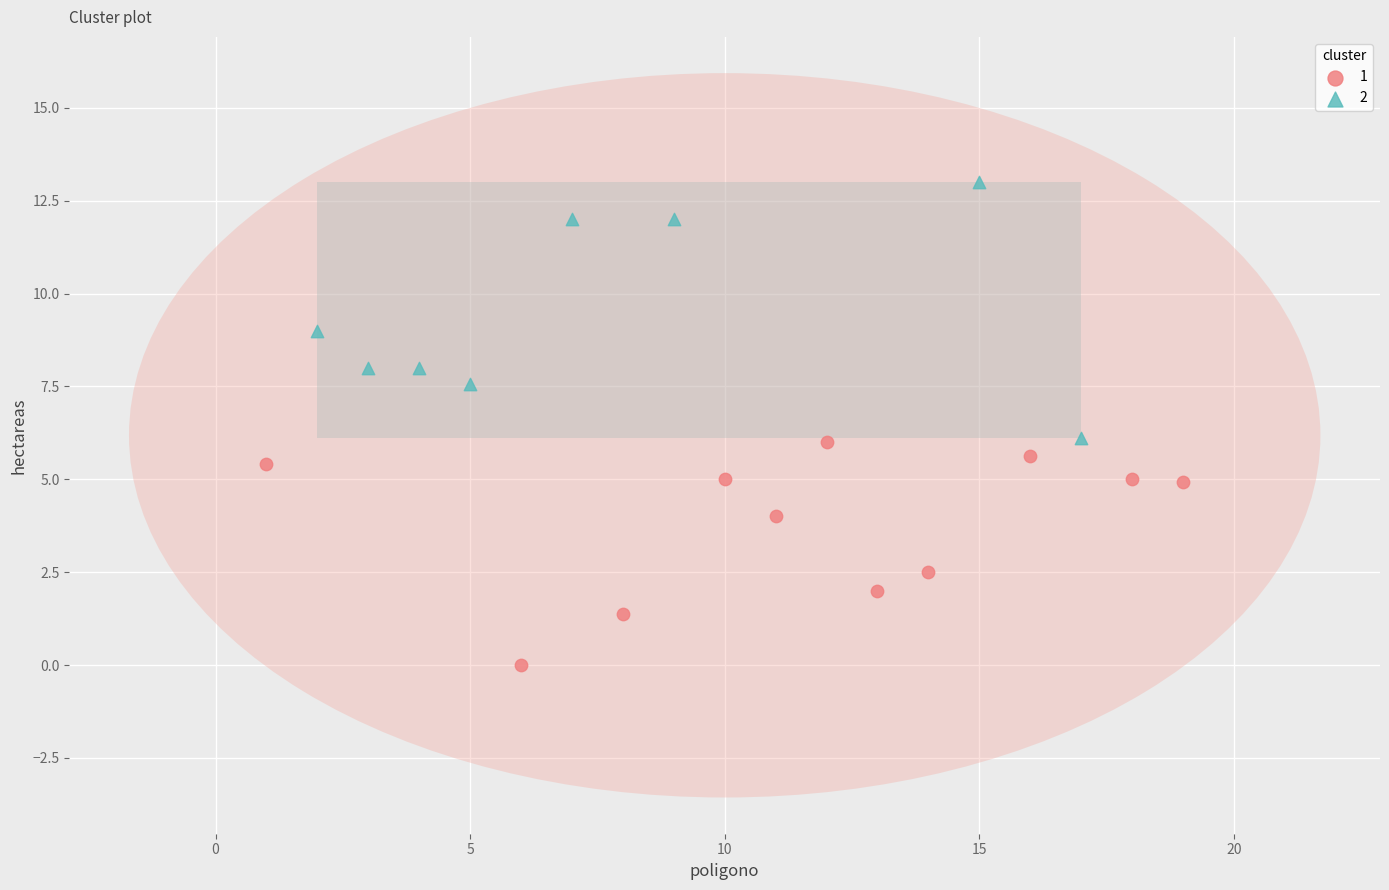

Which series contains the highest Y value?

2